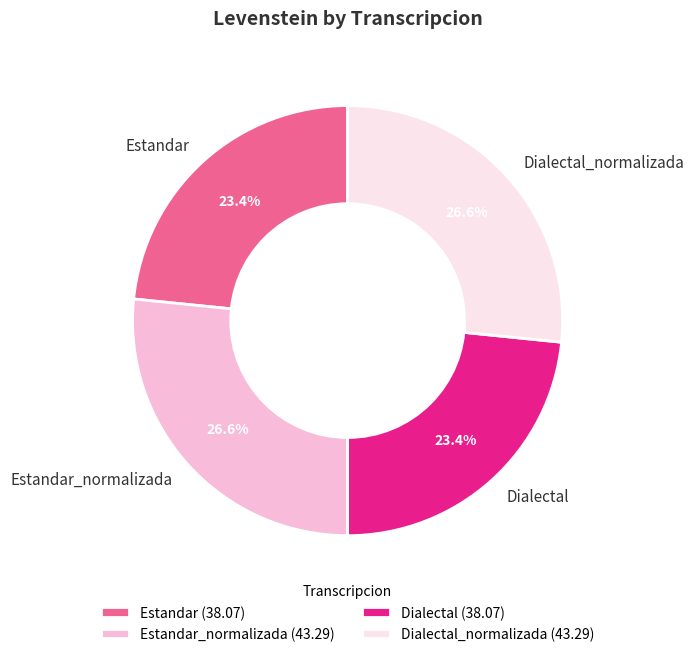

What is the ratio of the value at Estandar_normalizada to the value at Estandar?

1.1